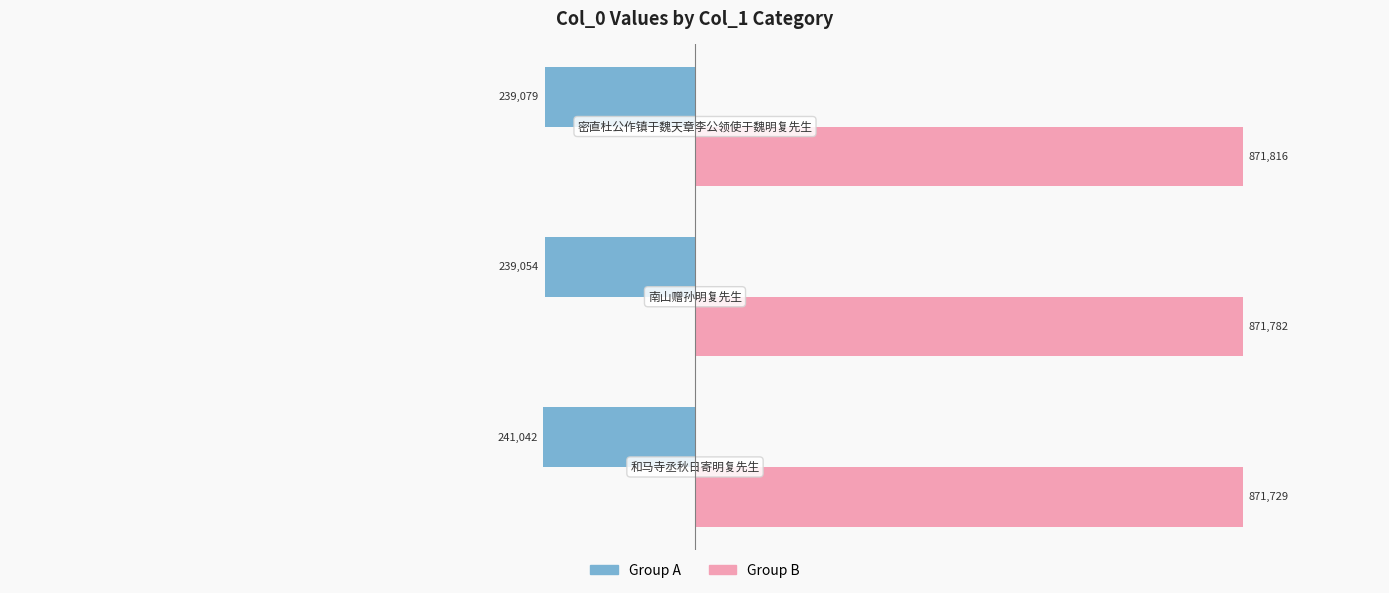

What are all the series names shown in the legend?

Group A, Group B